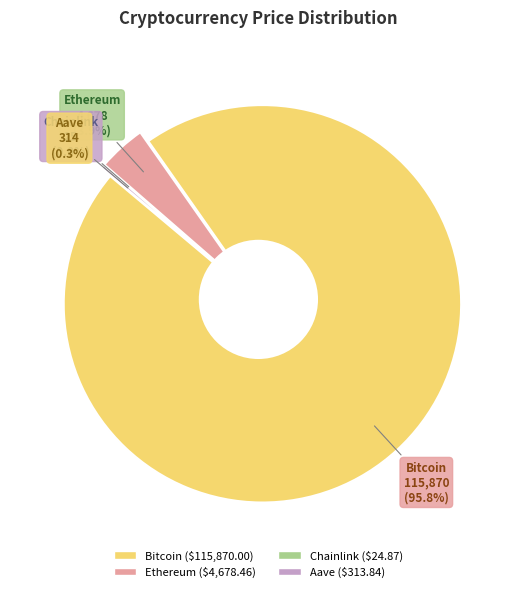

Does Bitcoin represent more than half of the total?

Yes